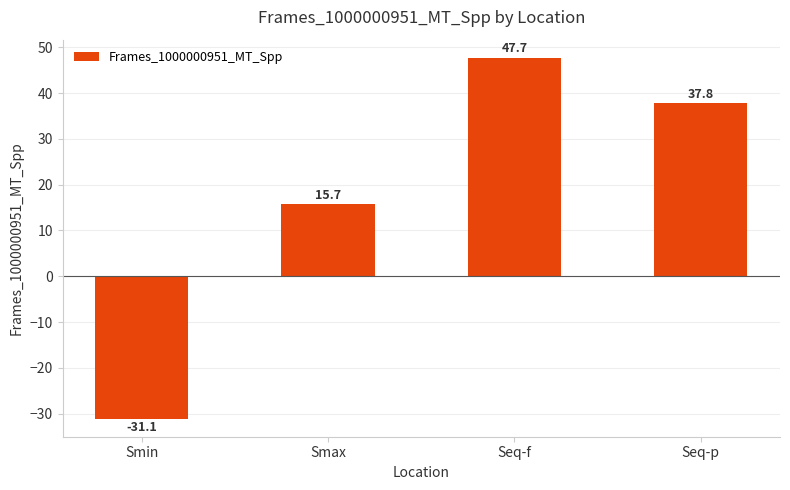

What is the sum of all values?

70.1